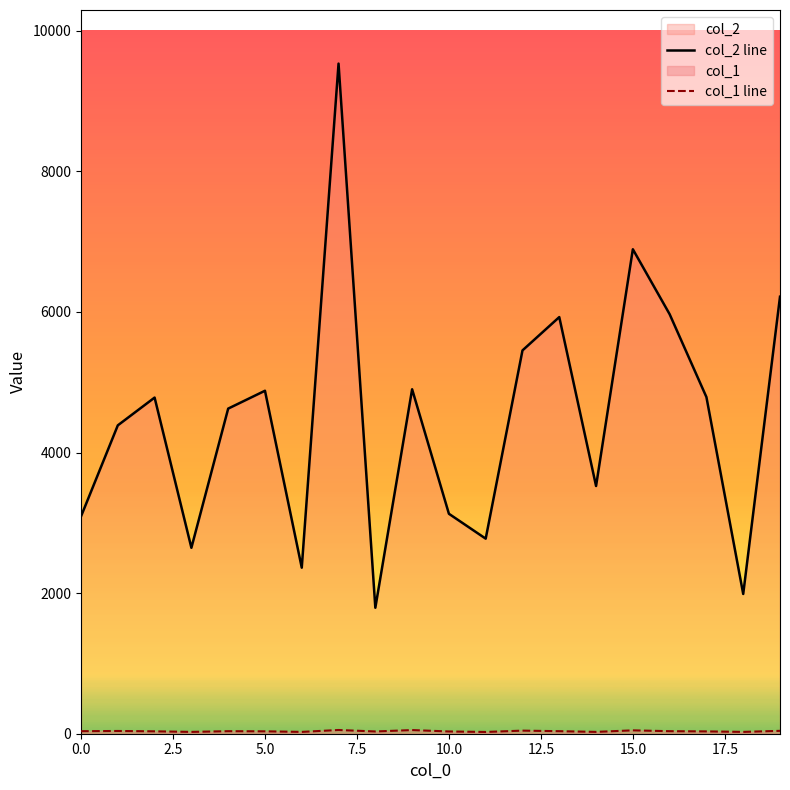

Which series has the widest spread of values?

col_2 line